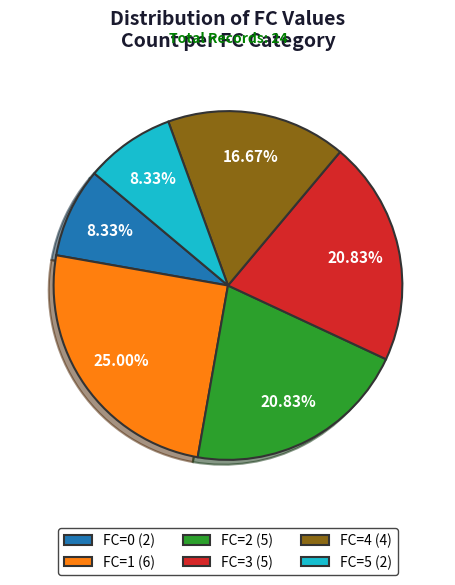

What is the ratio of the value at FC=1 to the value at FC=0?

3.0